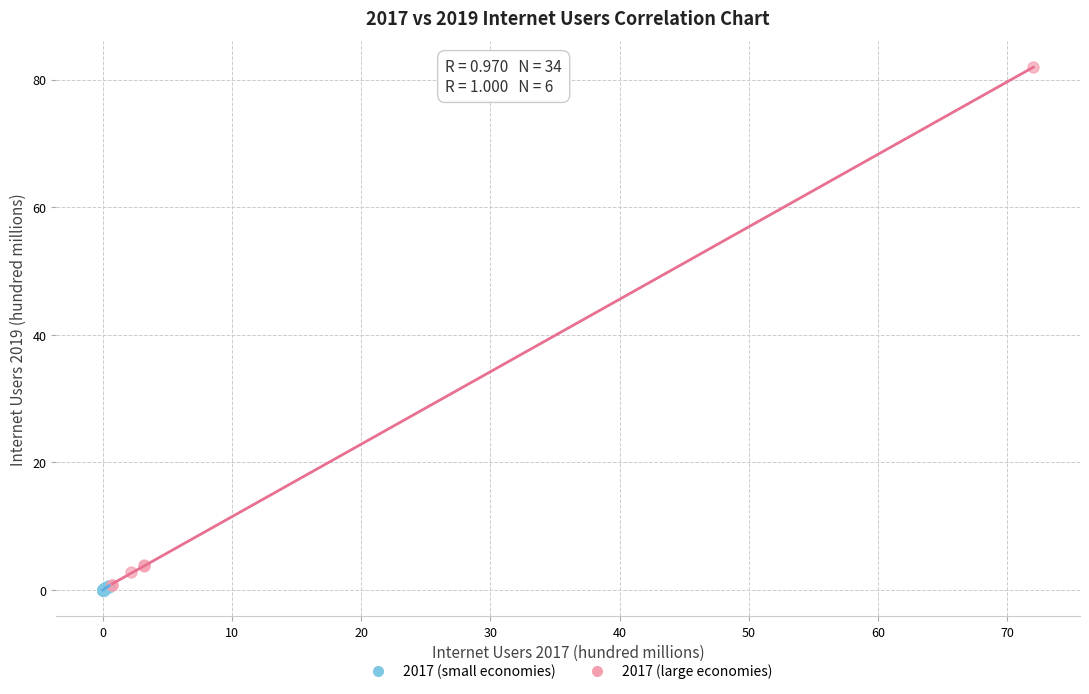

Which series contains the highest Y value?

2017 (large economies)